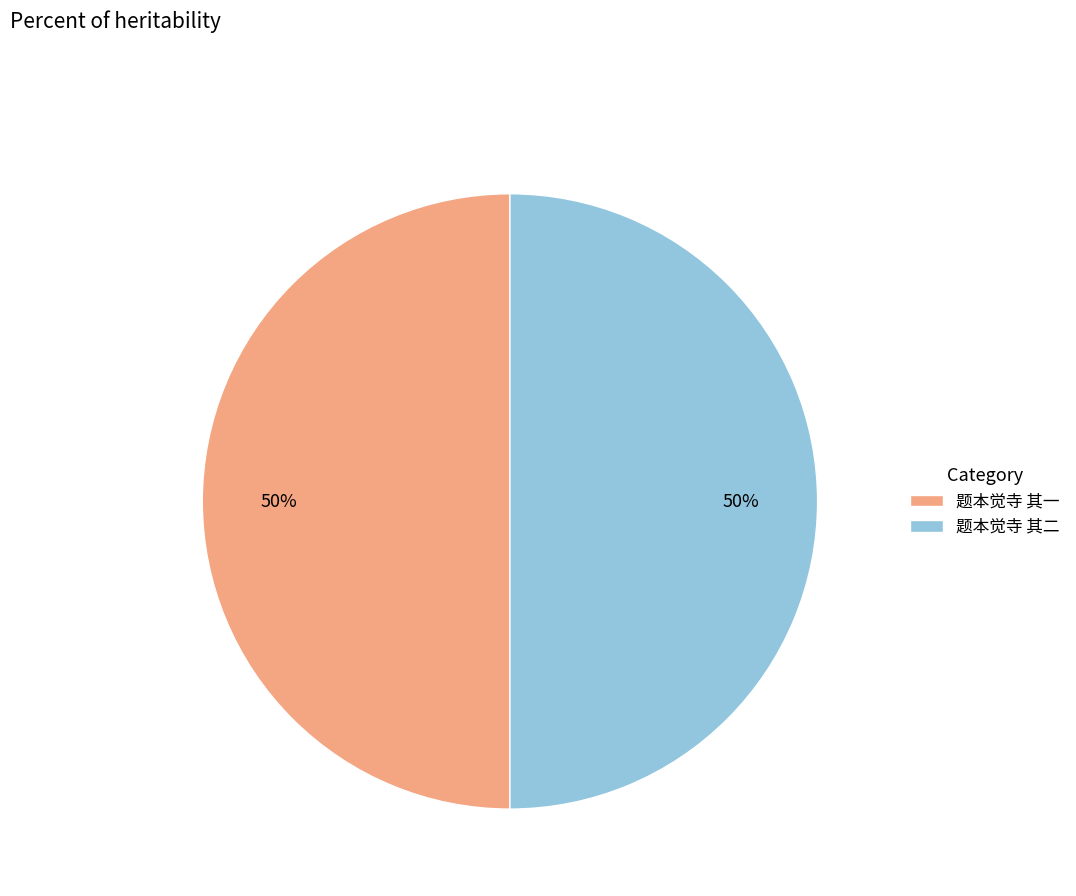

Approximately how many times larger is the value at 题本觉寺 其二 compared to 题本觉寺 其一?

1.0